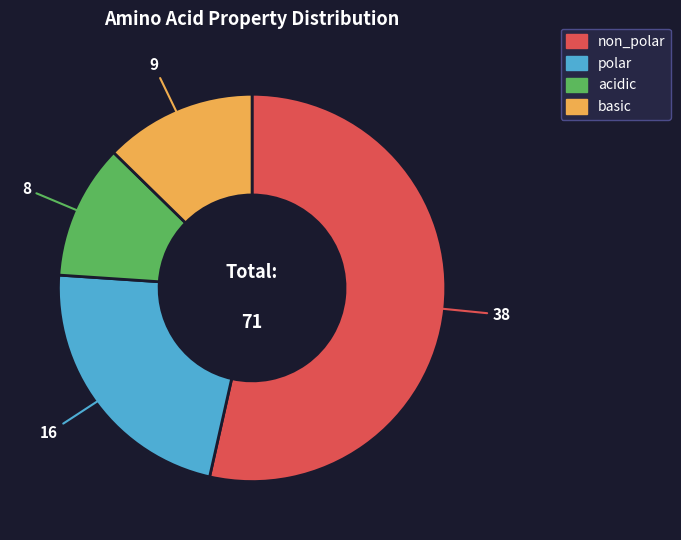

Is the sum of polar and basic greater than half?

No